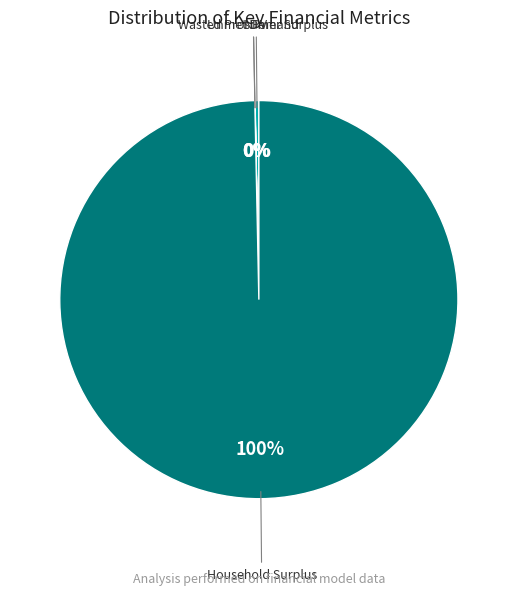

Which slice is the largest?

Household Surplus